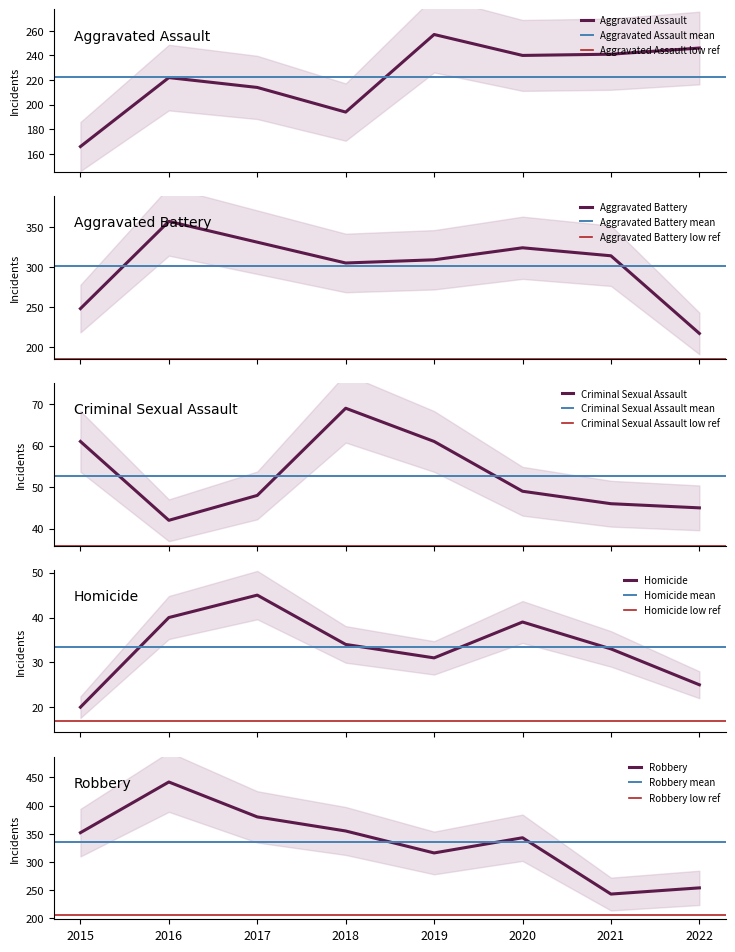

What is the average value of the Aggravated Battery series?

301